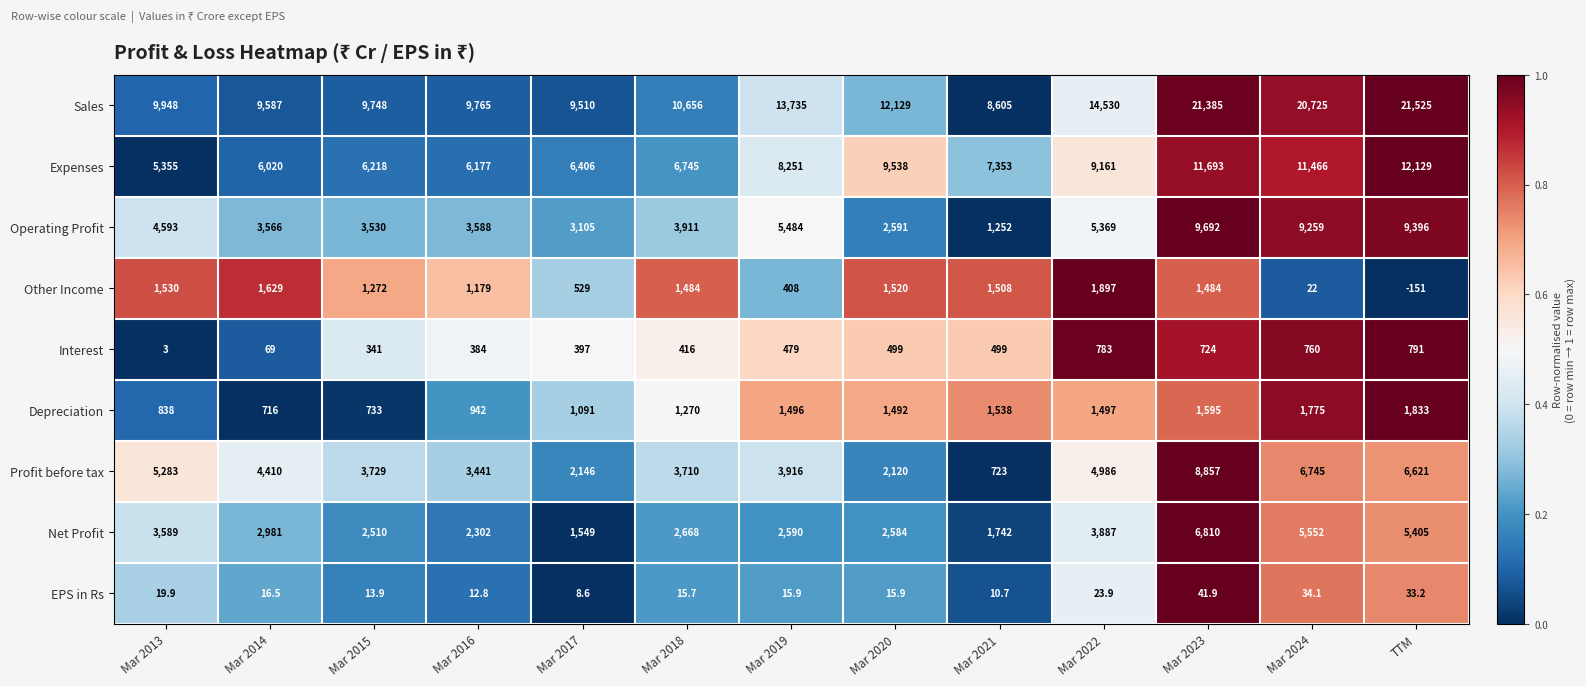

At which label does Interest reach its minimum?

Mar 2013